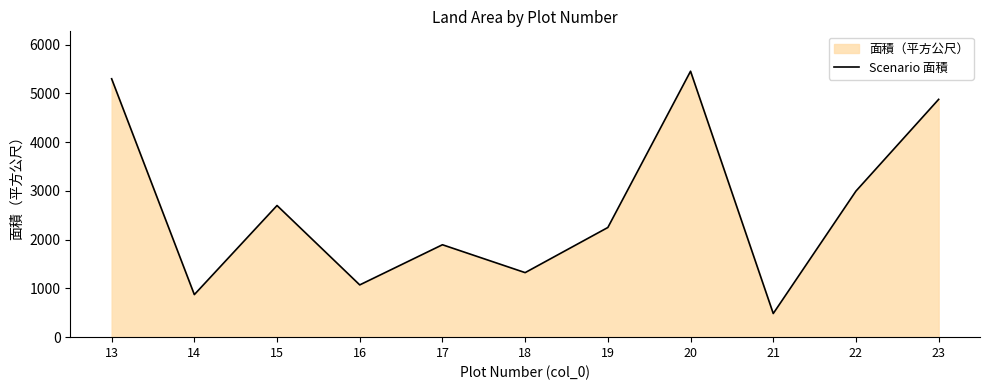

List the labels in order of value, smallest first.

21, 14, 16, 18, 17, 19, 15, 22, 23, 13, 20